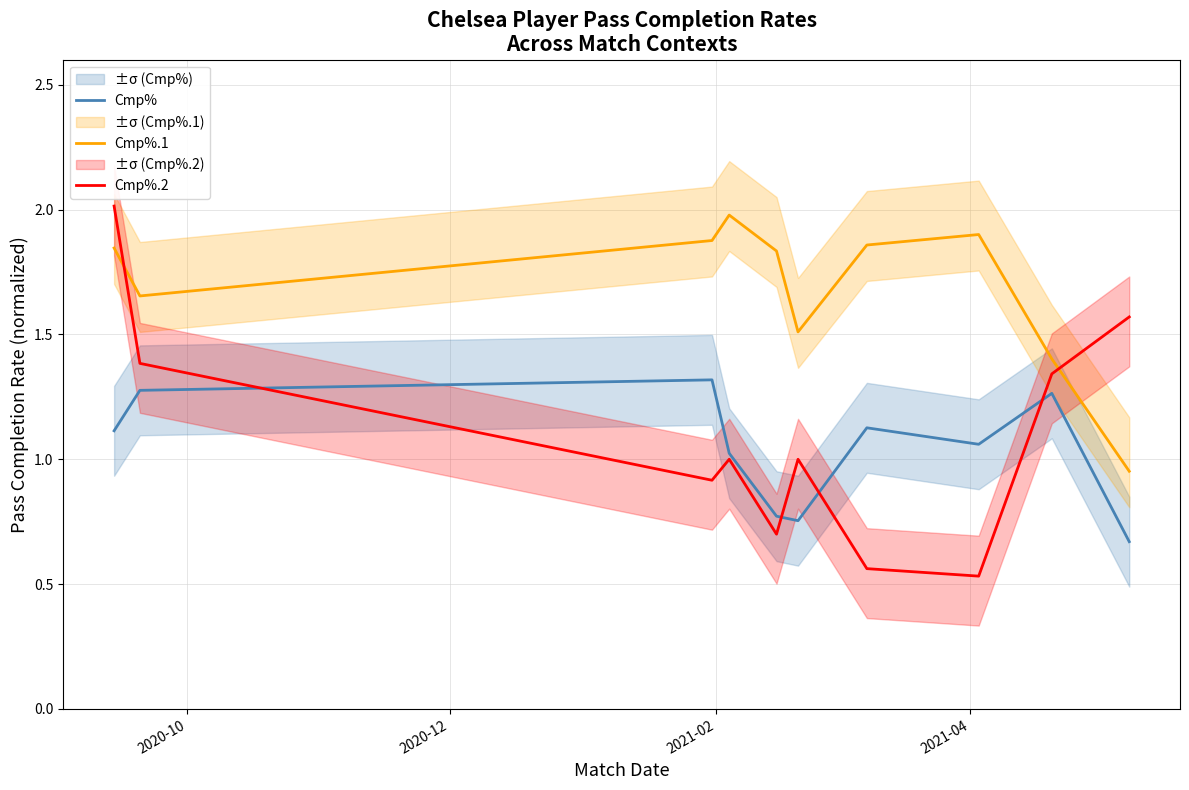

True or false: Cmp%.1 and Cmp% cross at least once.

False